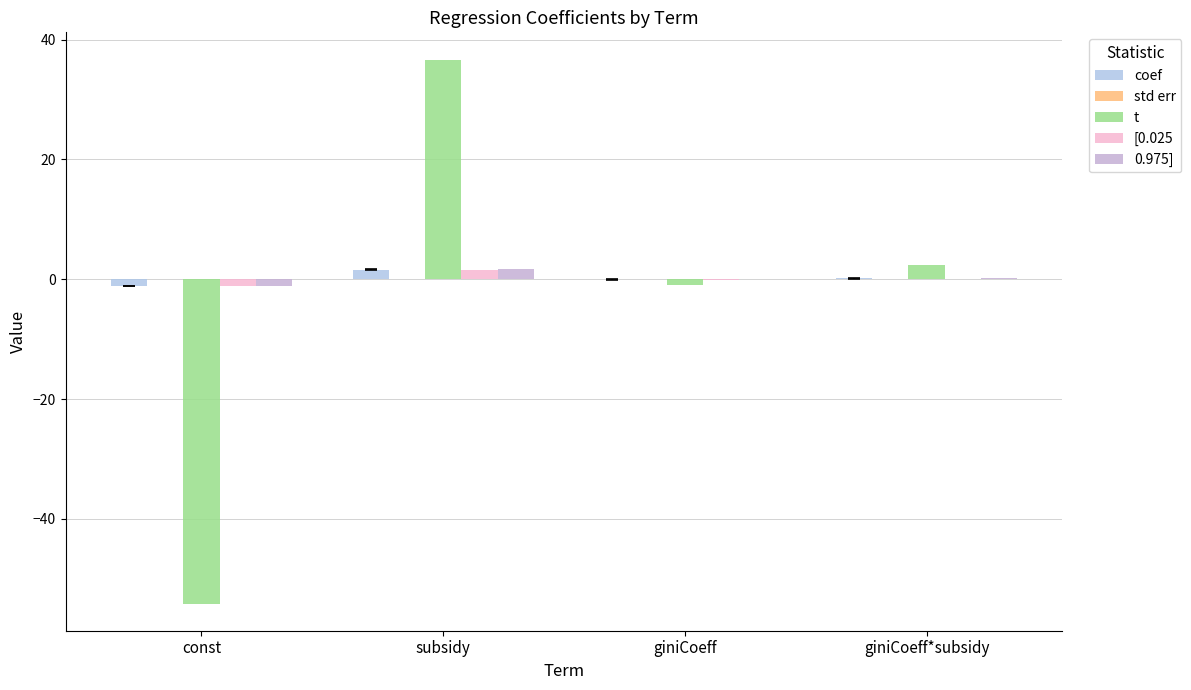

How many series are shown in this chart?

5